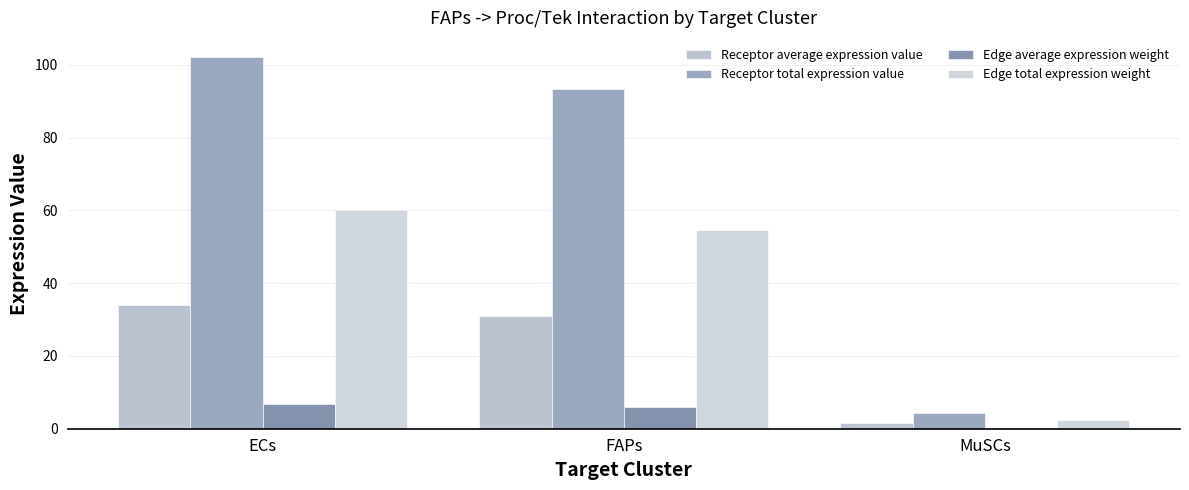

Which category has the highest value across all series?

ECs